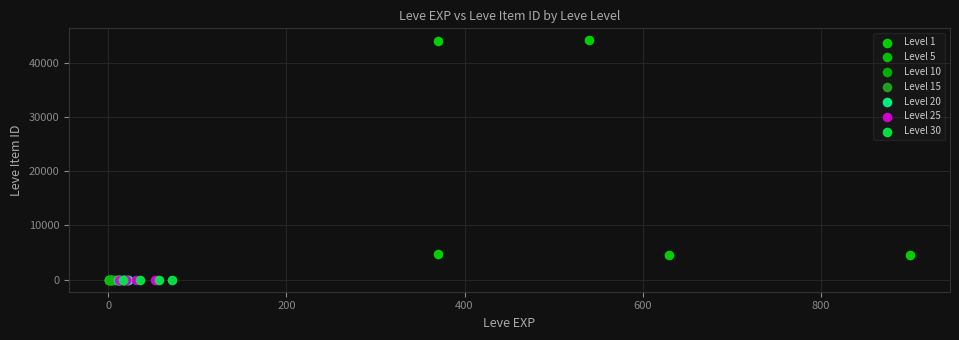

What are all the series names shown in the legend?

Level 1, Level 5, Level 10, Level 15, Level 20, Level 25, Level 30